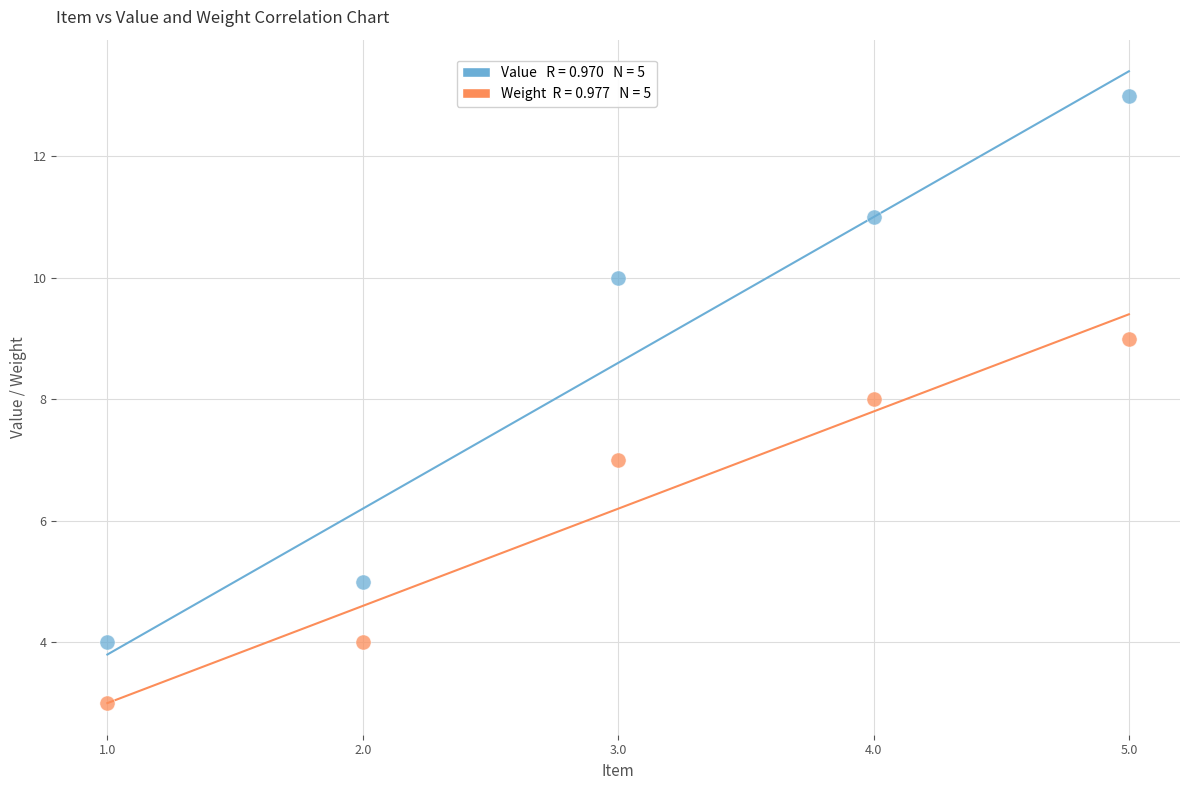

Across all data points, what is the range of Y values (max minus min)?

10